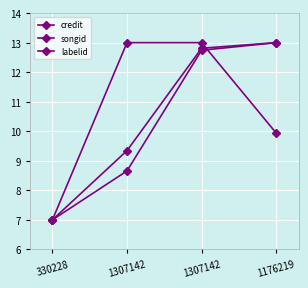

Between 330228 and 1307142, which is larger?

1307142